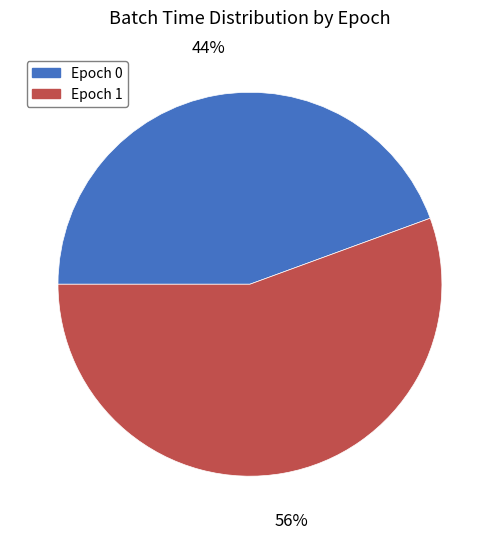

Is there a majority slice in this chart?

Yes